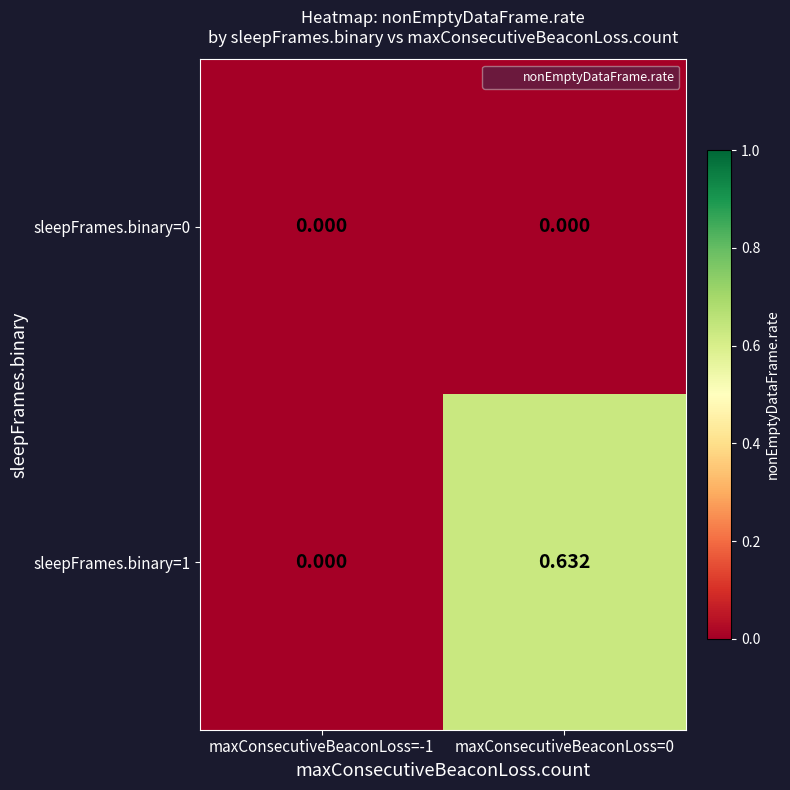

How many series are shown in this chart?

2